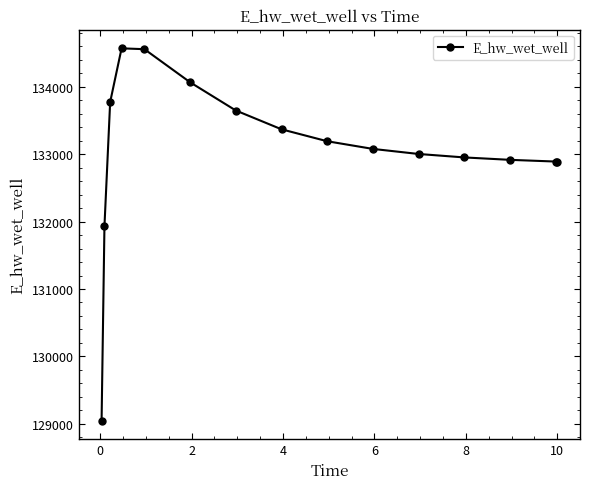

What is the value of the 9th point from the left?

133191.4